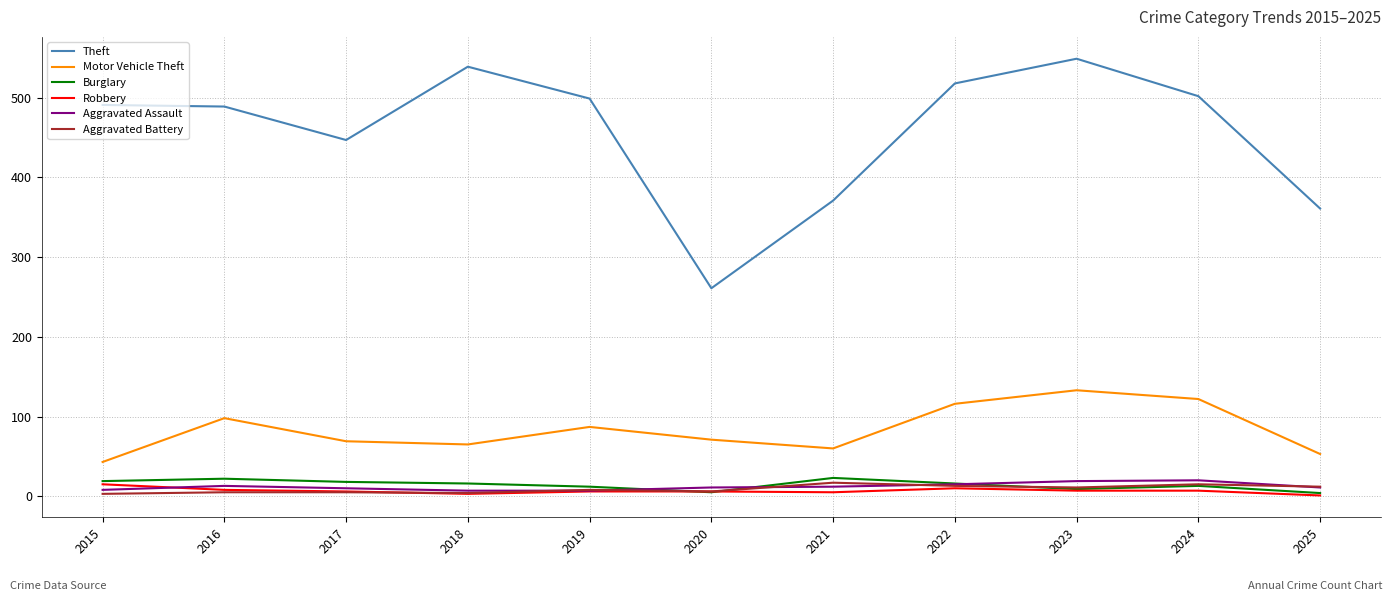

Between 2016 and 2024, which series saw the biggest shift?

Motor Vehicle Theft